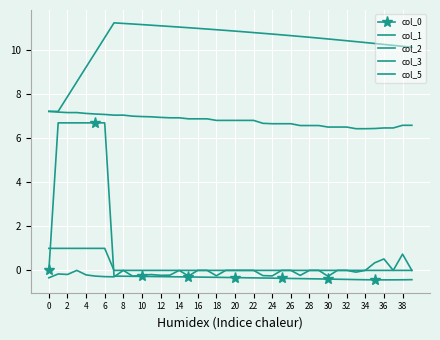

Reading left to right, list all the values displayed in this chart.

col_0: 0.0	6.7	6.7	6.7	6.7	6.7	6.7	-0.3	-0.3	-0.3	-0.3	-0.3	-0.3	-0.3	-0.3	-0.3	-0.3	-0.3	-0.3	-0.3	-0.3	-0.3	-0.3	-0.3	-0.4	-0.4	-0.4	-0.4	-0.4	-0.4	-0.4	-0.4	-0.4	-0.4	-0.4	-0.4	-0.4	-0.4	-0.4	-0.4
col_1: 7.2	7.2	7.9	8.6	9.2	9.9	10.6	11.2	11.2	11.2	11.2	11.1	11.1	11.1	11.1	11.0	11.0	11.0	10.9	10.9	10.9	10.8	10.8	10.8	10.7	10.7	10.7	10.6	10.6	10.5	10.5	10.5	10.4	10.4	10.3	10.3	10.3	10.2	10.2	10.1
col_2: -0.3	-0.2	-0.2	0.0	-0.2	-0.3	-0.3	-0.3	0.0	-0.3	-0.2	-0.2	-0.2	-0.2	0.0	-0.3	0.0	0.0	-0.2	0.0	0.0	0.0	0.0	-0.2	-0.2	0.0	0.0	-0.2	0.0	0.0	-0.3	0.0	0.0	-0.1	0.0	0.3	0.5	0.0	0.7	0.0
col_3: 7.2	7.2	7.2	7.2	7.1	7.1	7.1	7.1	7.1	7.0	7.0	7.0	6.9	6.9	6.9	6.9	6.9	6.9	6.8	6.8	6.8	6.8	6.8	6.7	6.7	6.7	6.7	6.6	6.6	6.6	6.5	6.5	6.5	6.4	6.4	6.4	6.5	6.5	6.6	6.6
col_5: 1.0	1.0	1.0	1.0	1.0	1.0	1.0	0.0	0.0	0.0	0.0	0.0	0.0	0.0	0.0	0.0	0.0	0.0	0.0	0.0	0.0	0.0	0.0	0.0	0.0	0.0	0.0	0.0	0.0	0.0	0.0	0.0	0.0	0.0	0.0	0.0	0.0	0.0	0.0	0.0